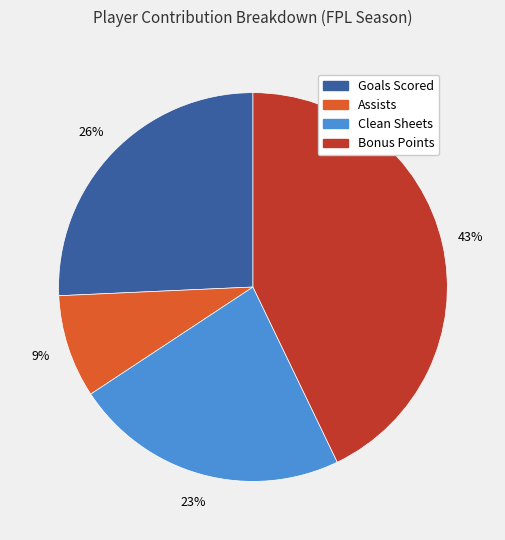

Is there any slice that represents more than half of the pie?

No